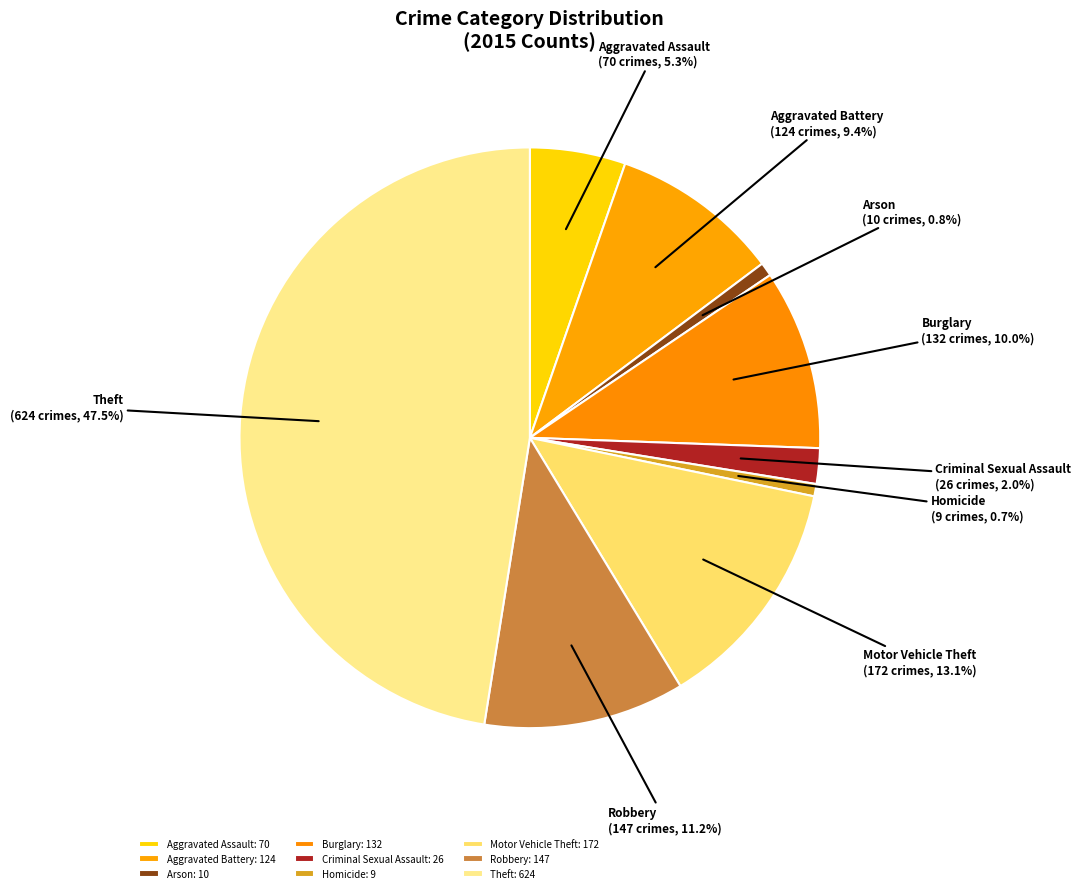

How many slices are in this pie chart?

9